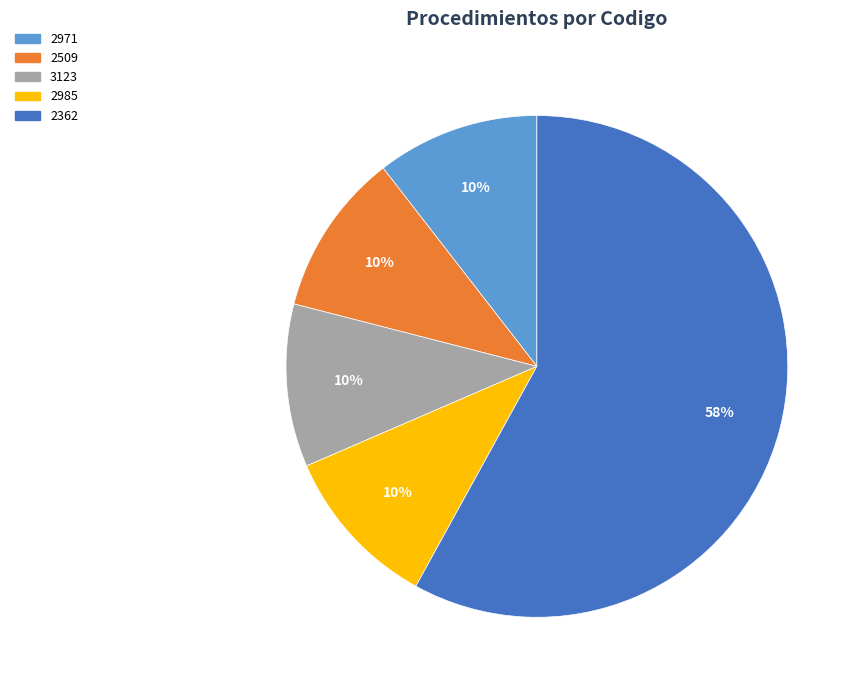

Which category has the biggest portion of the pie?

2362